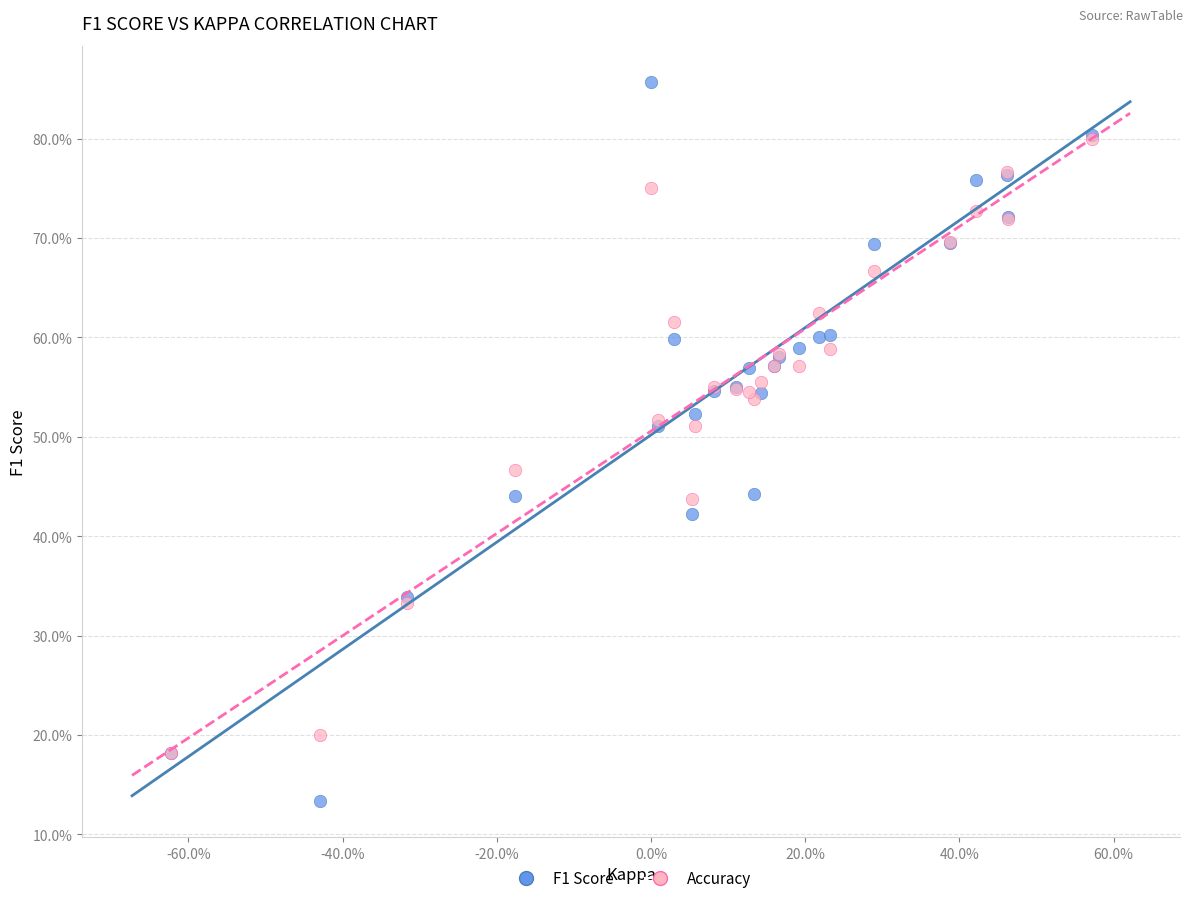

What are all the series names shown in the legend?

F1 Score, Accuracy